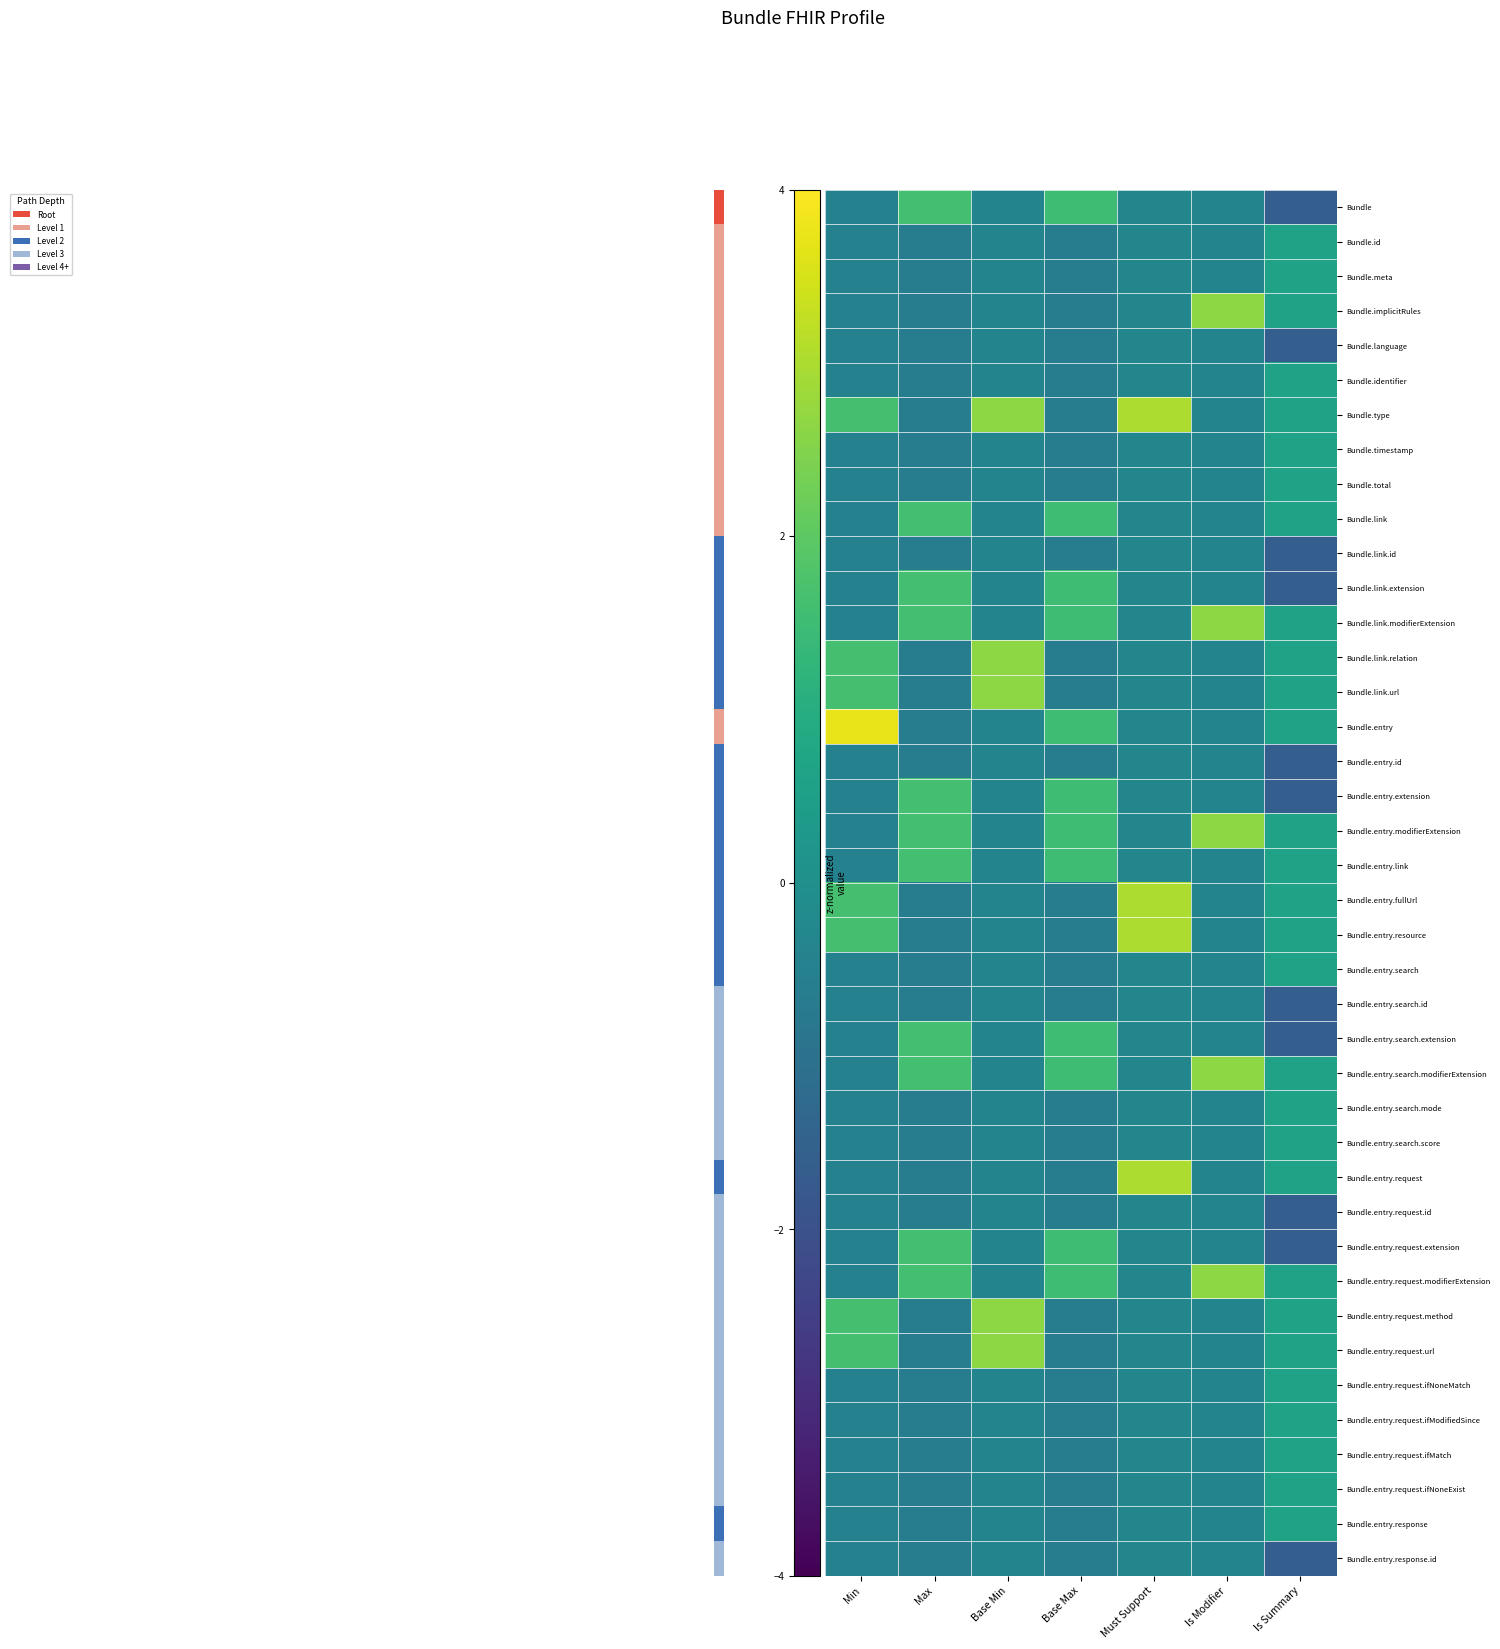

Which has a higher value, Is Summary or Base Min?

Base Min